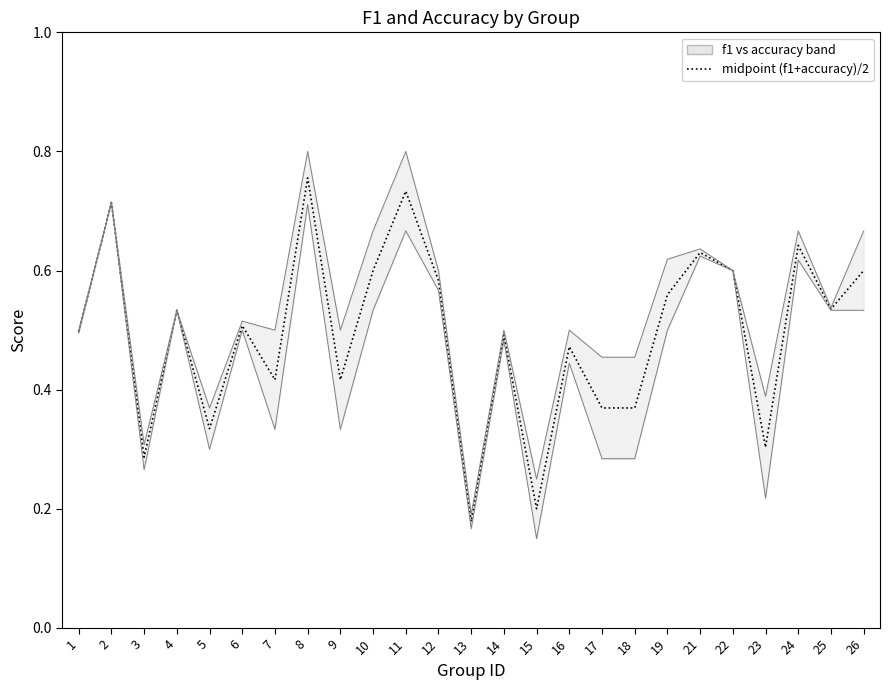

List the labels in order of value, smallest first.

13, 15, 3, 23, 5, 17, 18, 7, 9, 16, 14, 1, 6, 4, 25, 19, 12, 10, 22, 26, 21, 24, 2, 11, 8